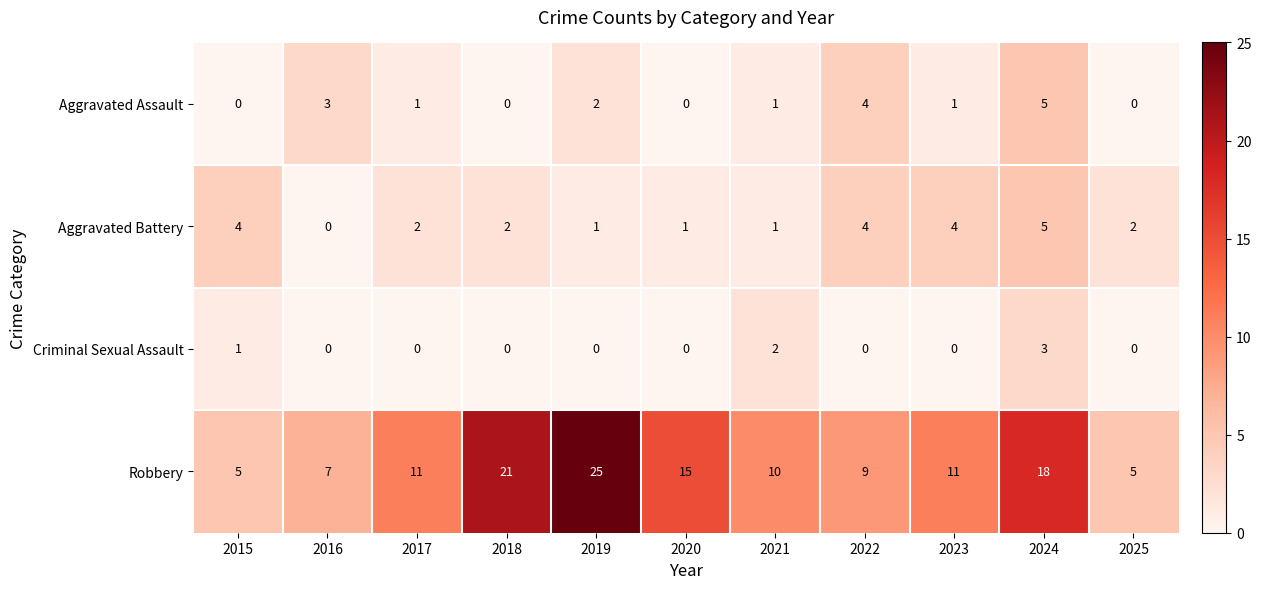

At 2015, list the series in order from largest to smallest.

Robbery, Aggravated Battery, Criminal Sexual Assault, Aggravated Assault